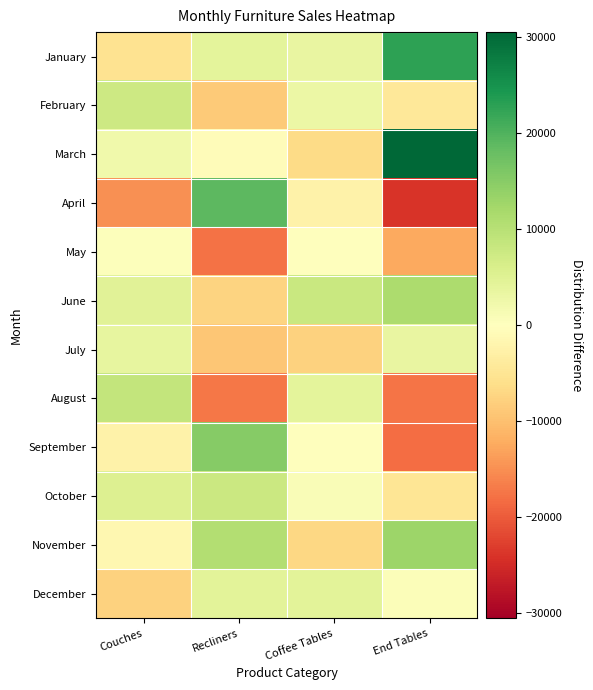

What is the minimum value shown in the chart?

-24099.8